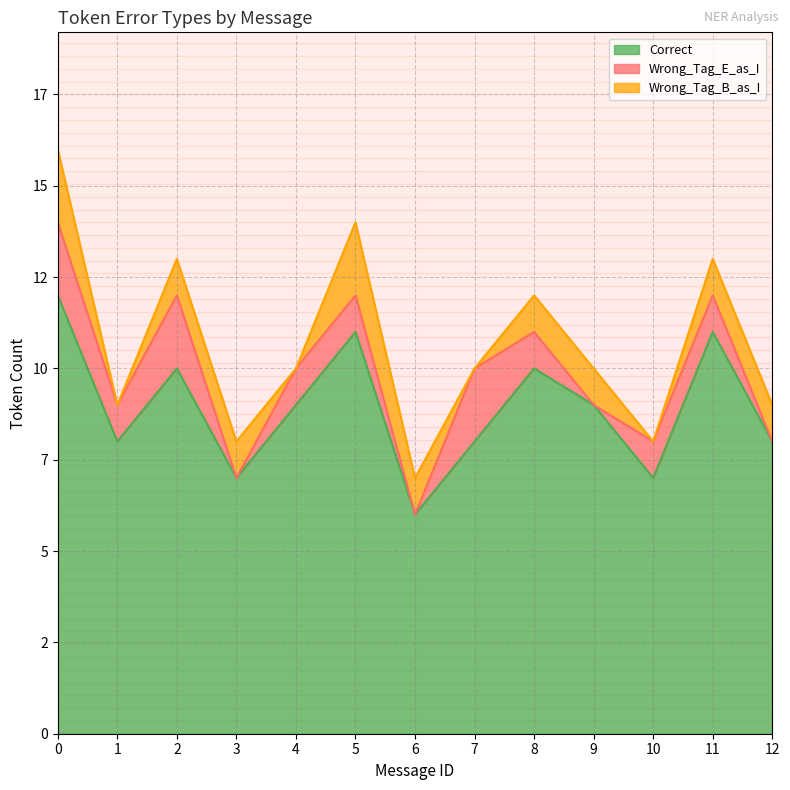

Which series has the widest spread of values?

Correct